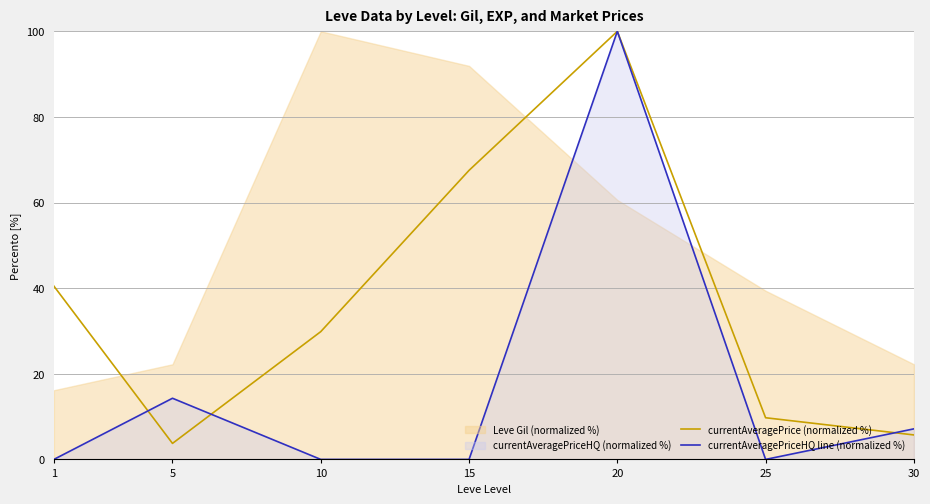

Reading left to right, extract all data points from this chart.

currentAveragePrice (normalized %): 40.5	3.7	29.8	67.5	100.0	9.7	5.7
currentAveragePriceHQ line (normalized %): 0.0	14.3	0.0	0.0	100.0	0.0	7.1